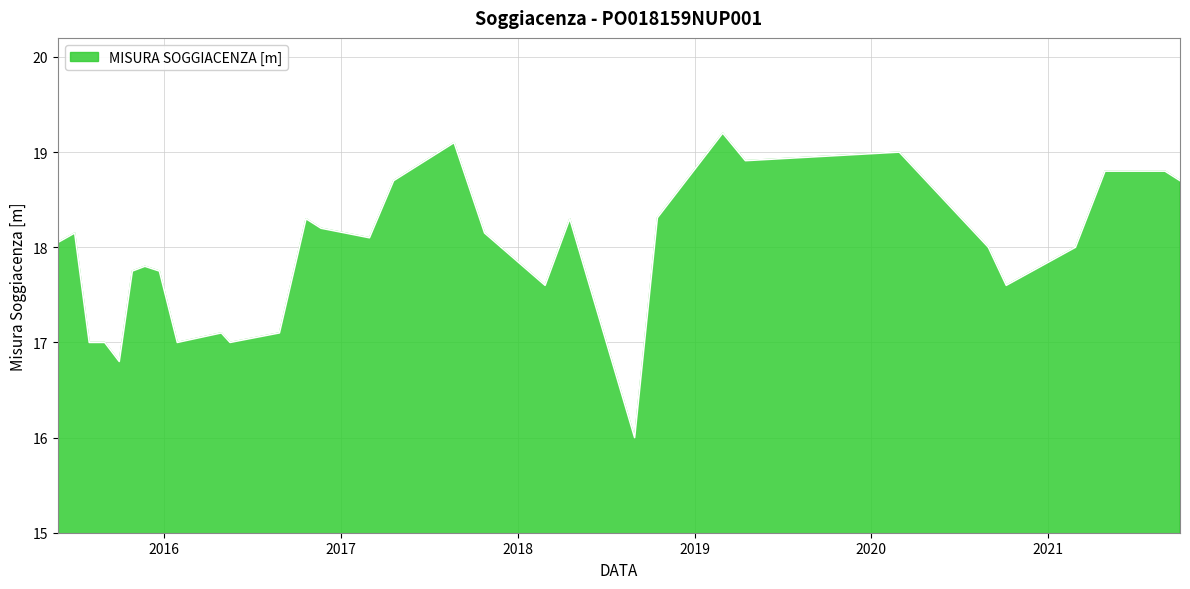

What is the greatest value displayed?

19.2